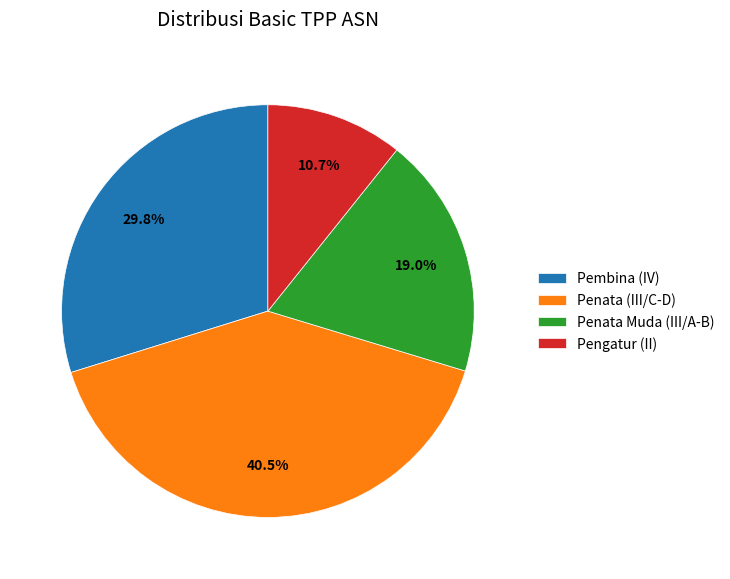

Which has a higher value, Pembina (IV) or Penata (III/C-D)?

Penata (III/C-D)